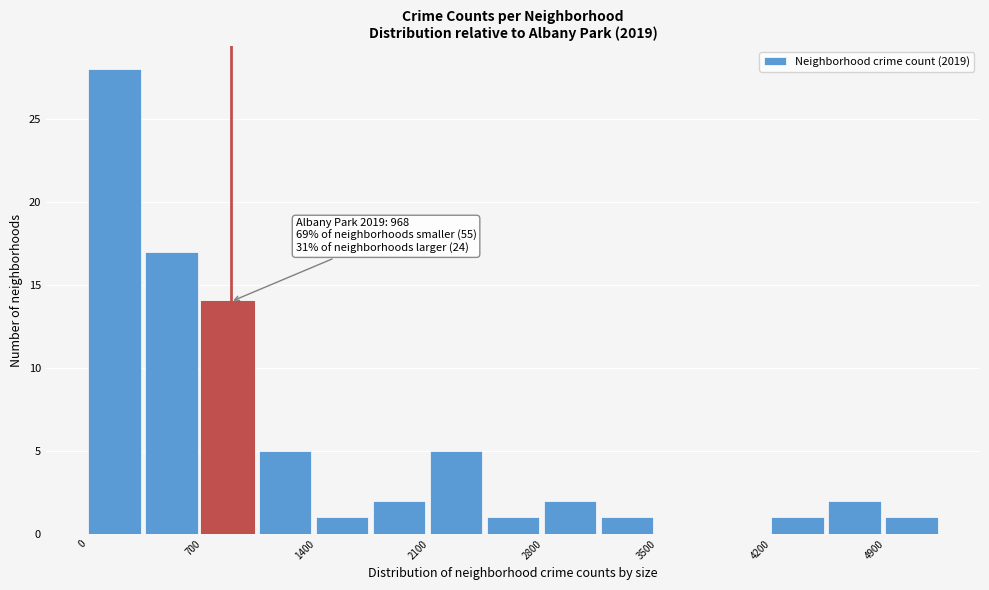

Read against the x-axis, roughly where is the centre of the tallest bar?

200